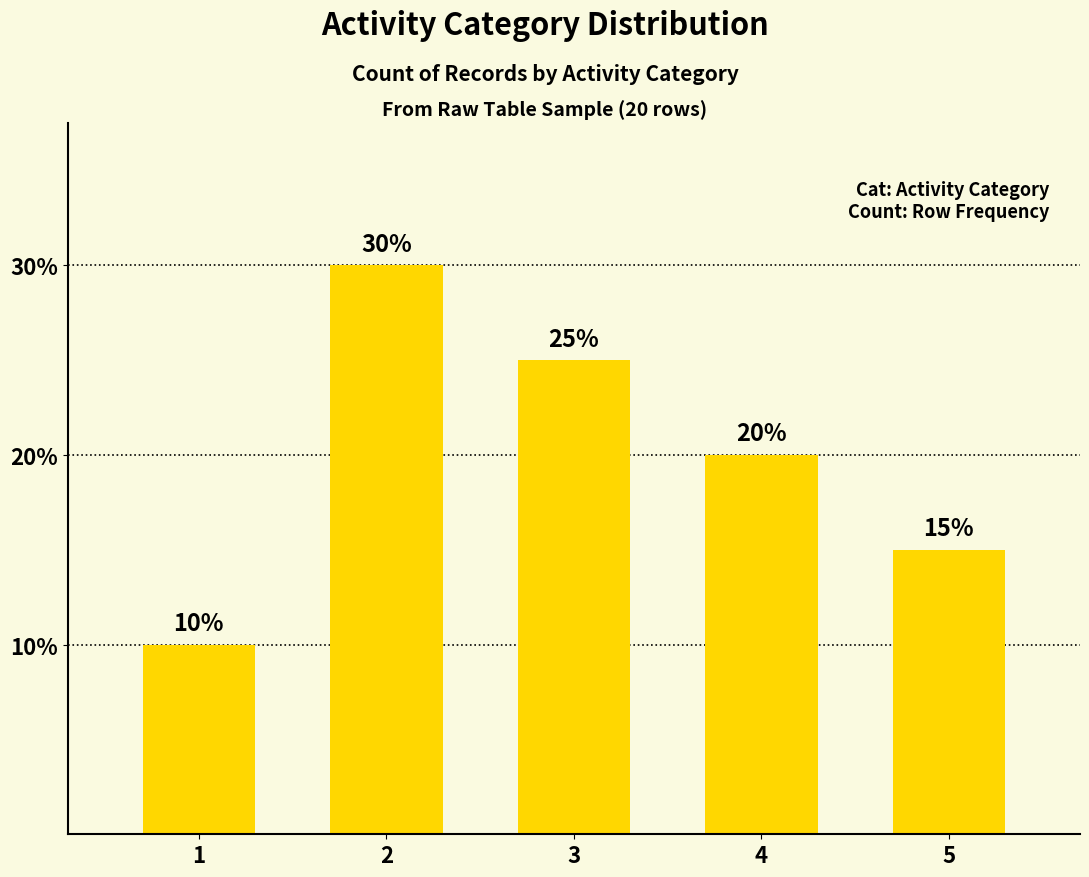

Reading left to right, list all the values displayed in this chart.

10	30	25	20	15